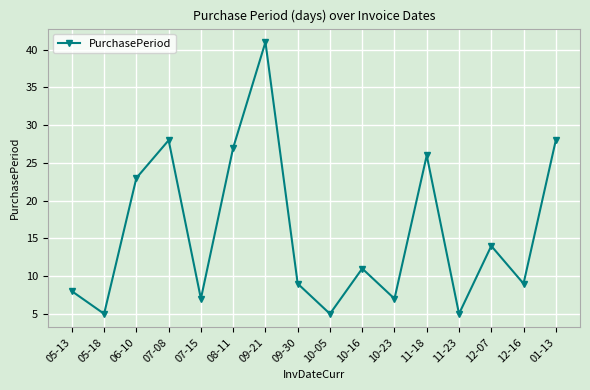

At which label is the value closest to 23?

06-10